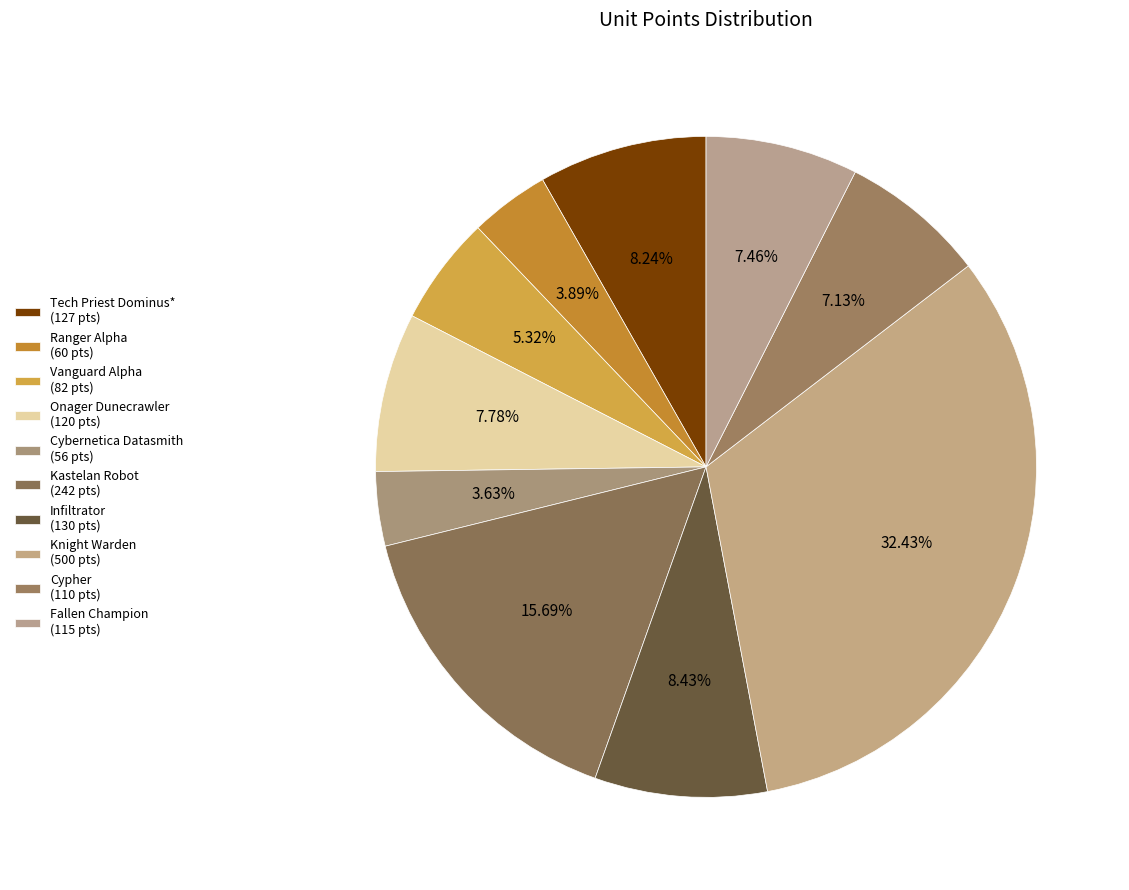

Is there any slice that represents more than half of the pie?

No